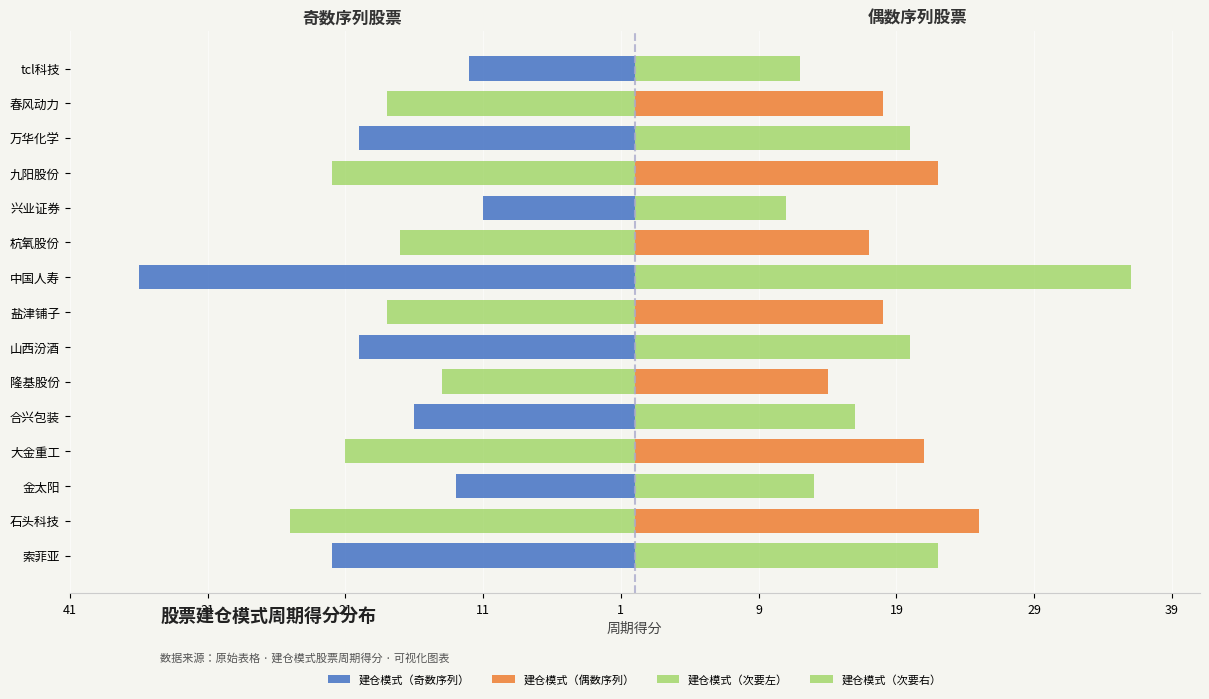

Does the chart contain any negative values?

Yes